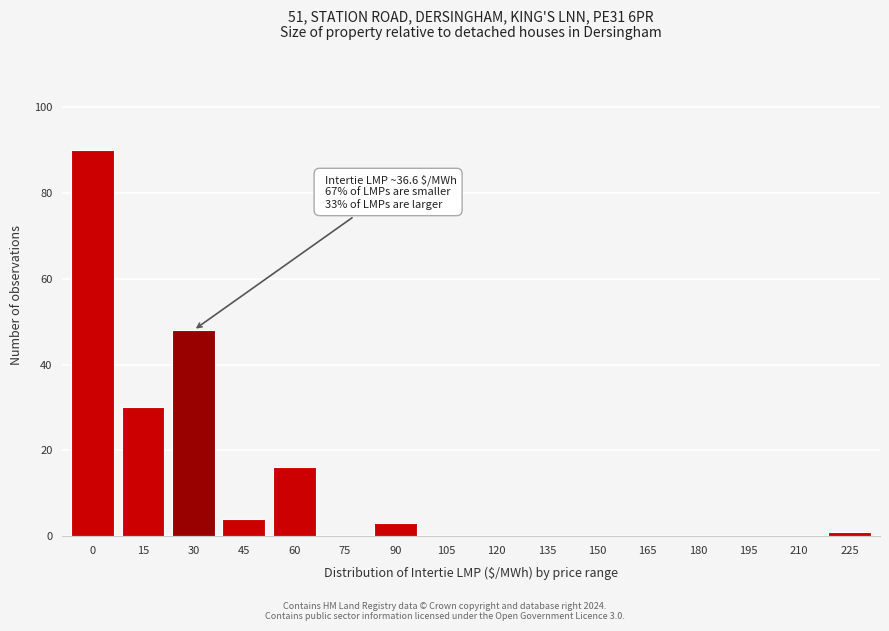

Reading left to right, what are all the values shown in this chart?

0=90	15=30	30=48	45=4	60=16	75=0	90=3	105=0	120=0	135=0	150=0	165=0	180=0	195=0	210=0	225=1